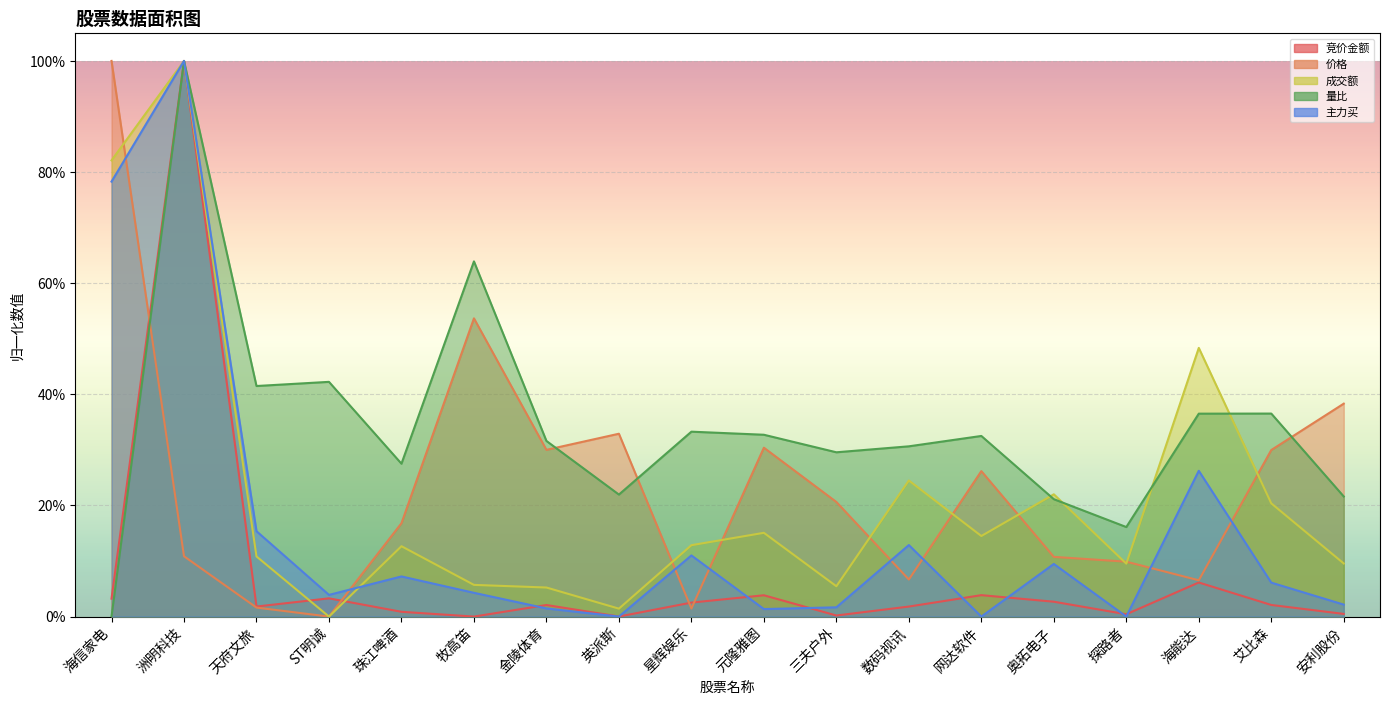

List the series in order of their peak value, lowest first.

竞价金额, 价格, 成交额, 量比, 主力买